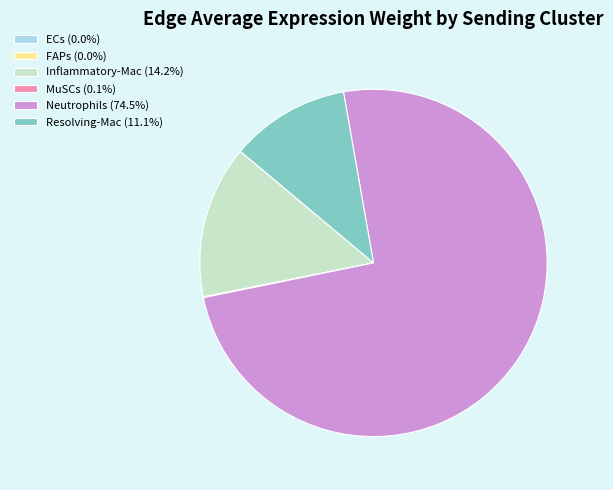

Is Neutrophils (74.5%) the majority of the pie?

Yes